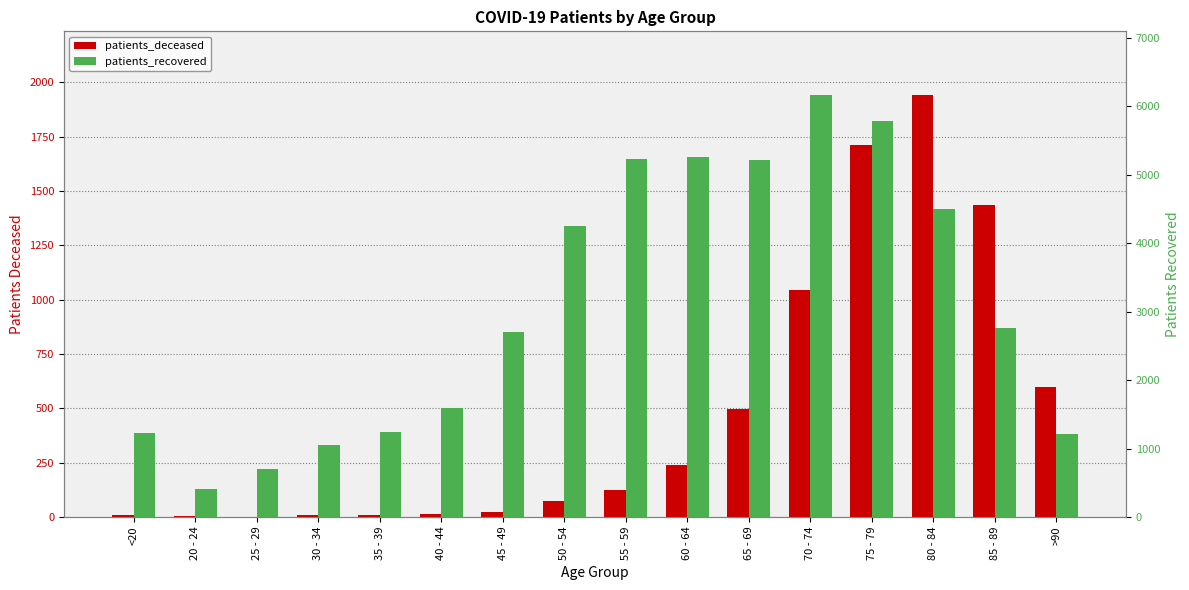

What is the total value across all series at 60 - 64?

5501